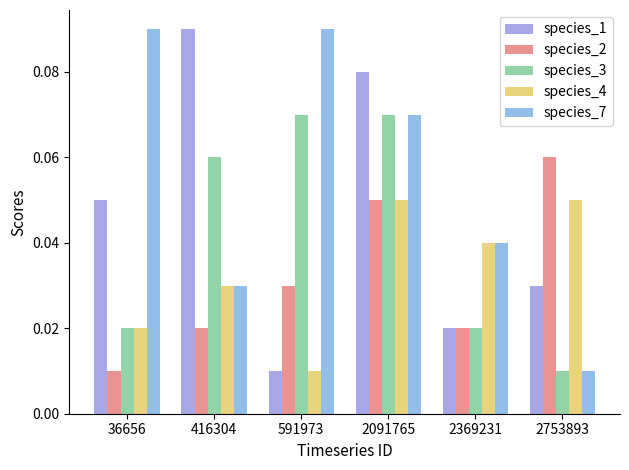

What is the maximum value shown in the chart?

0.1